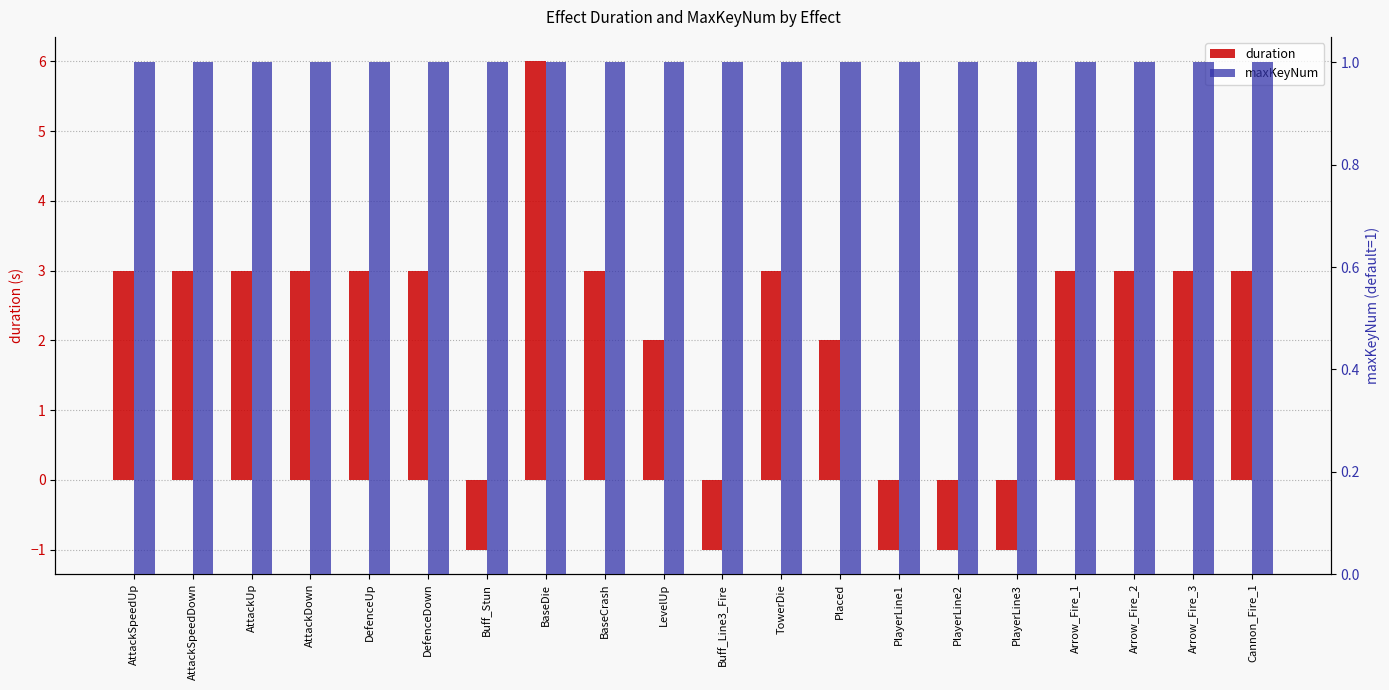

How many values in duration are above zero?

15